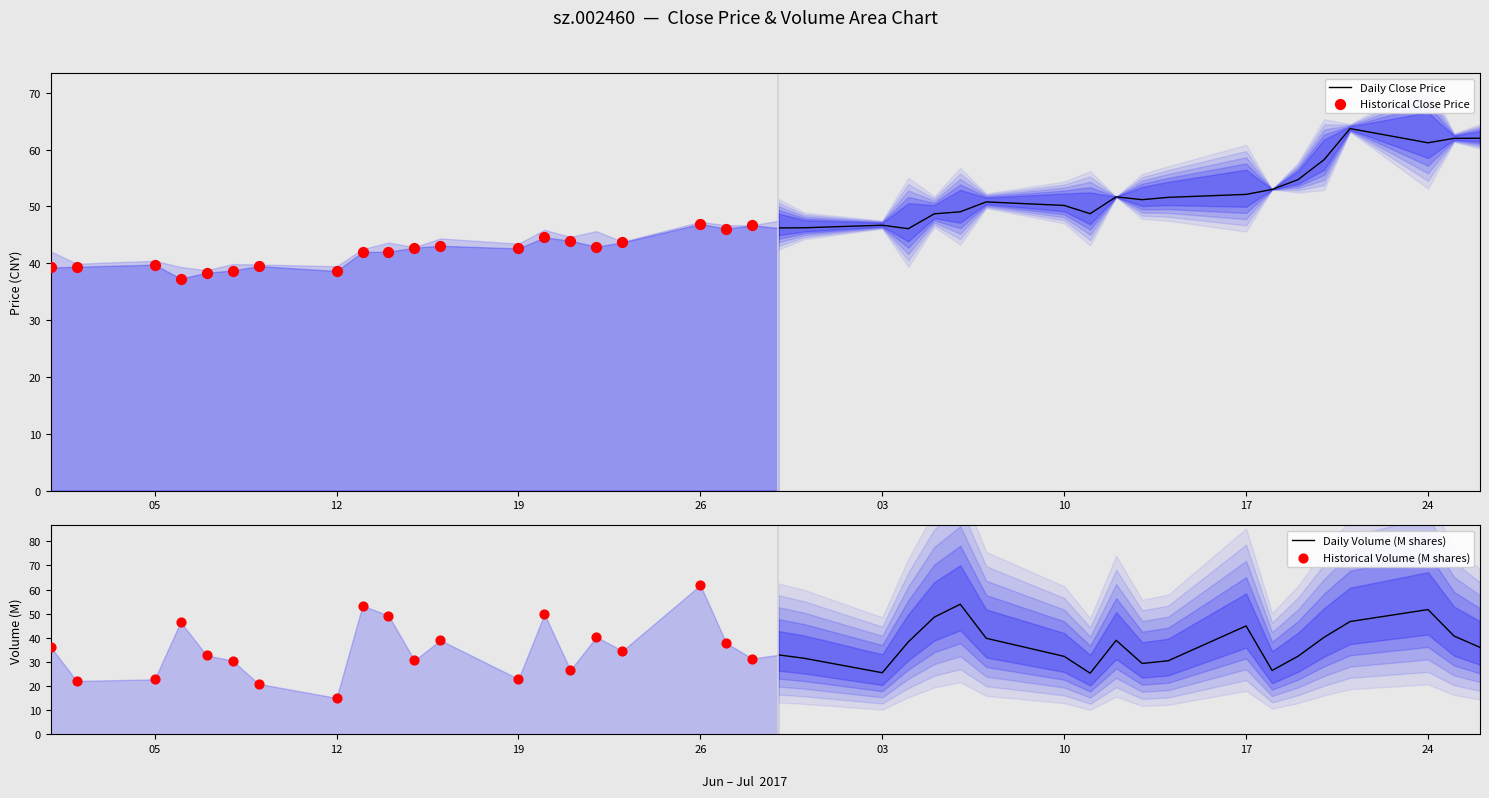

Which series has the largest total across all categories?

Daily Close Price